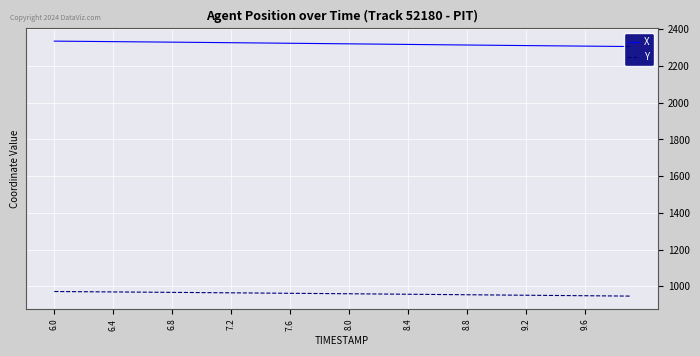

What is the lowest value of the Y series?

946.3